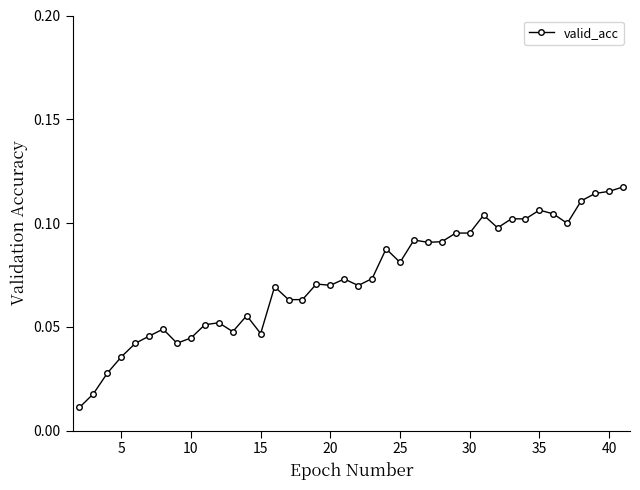

Count the values in the range 0 to 1.

40